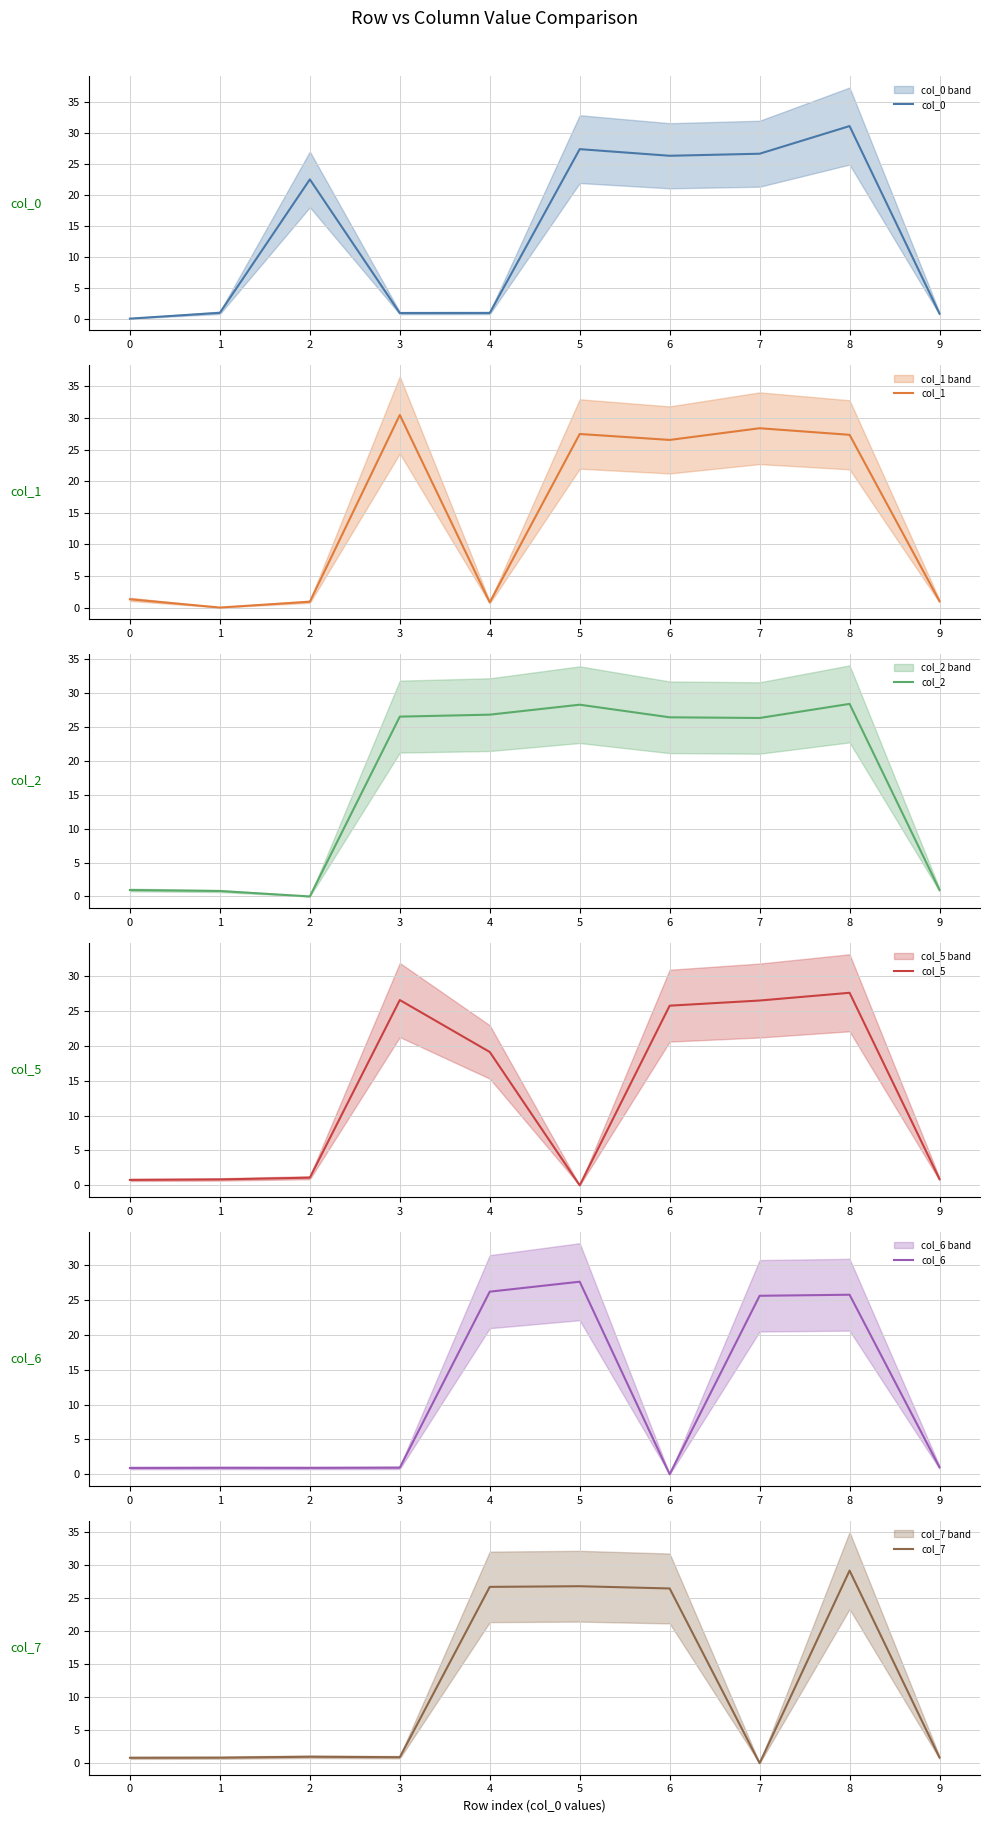

In col_1, how many points are lower than both neighbors (excluding endpoints)?

3